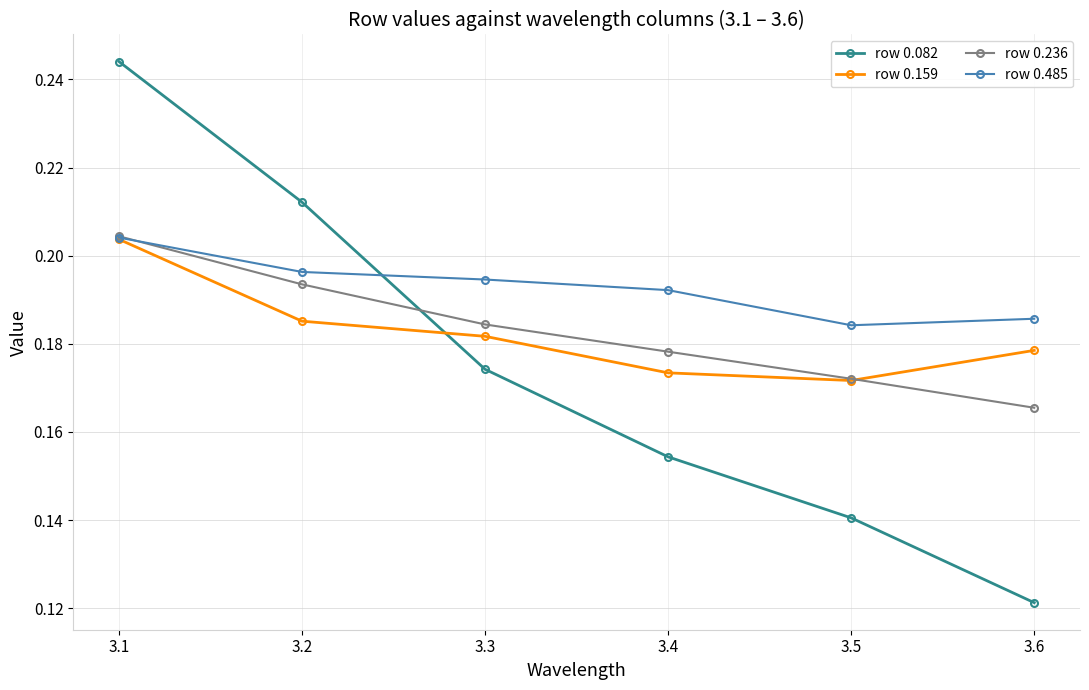

Does the chart display data point markers on the line(s)?

Yes